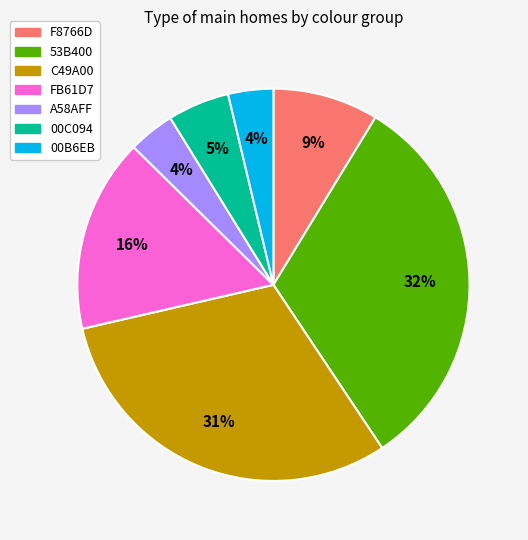

To the nearest percent, what is the average slice percentage?

14%